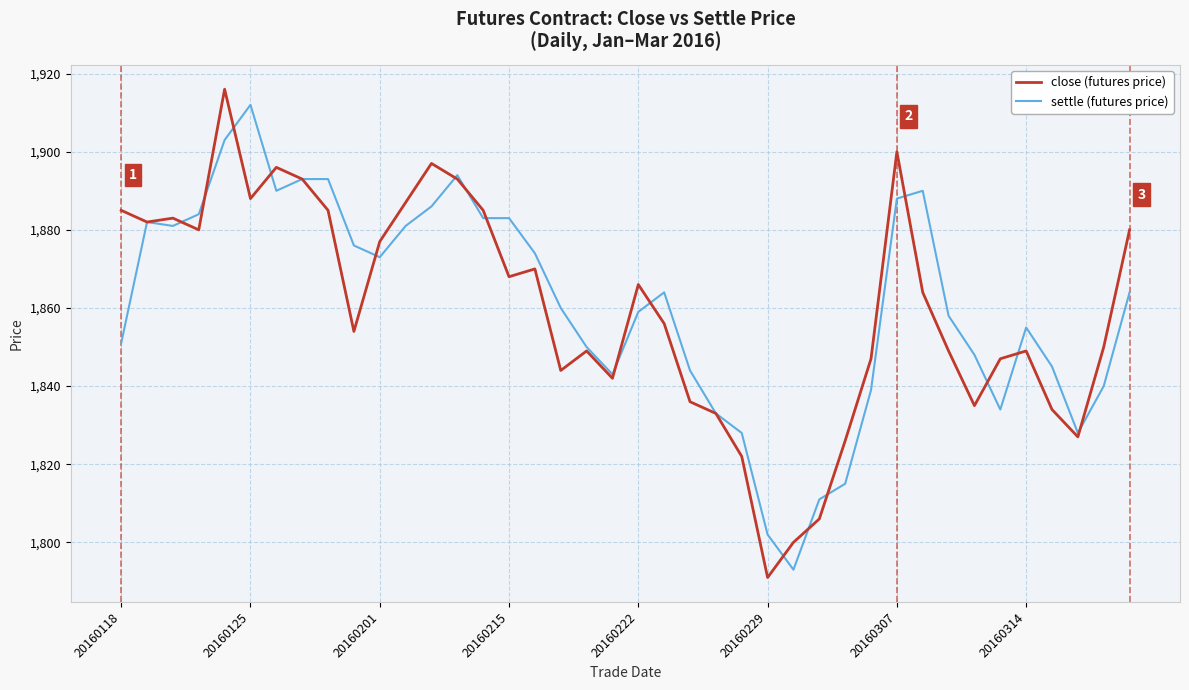

What is the minimum value for close (futures price)?

1791